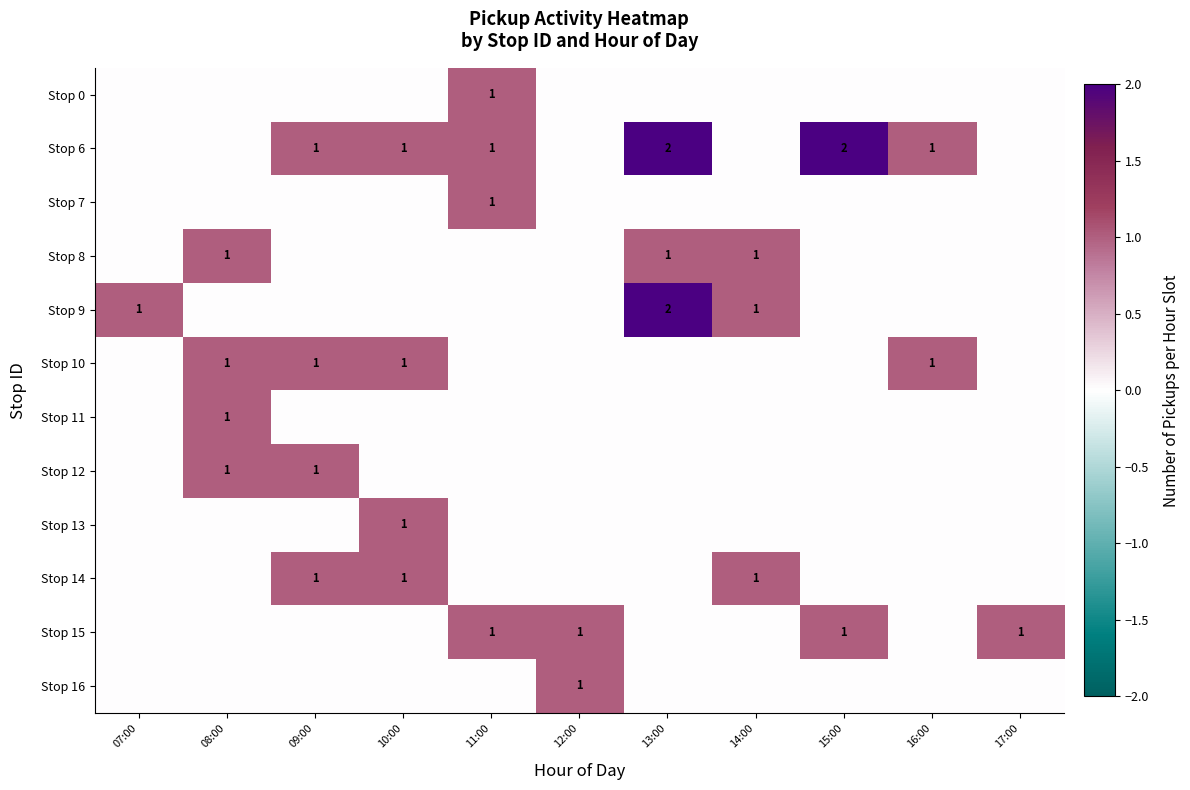

What is the total value across all series at 10:00?

4